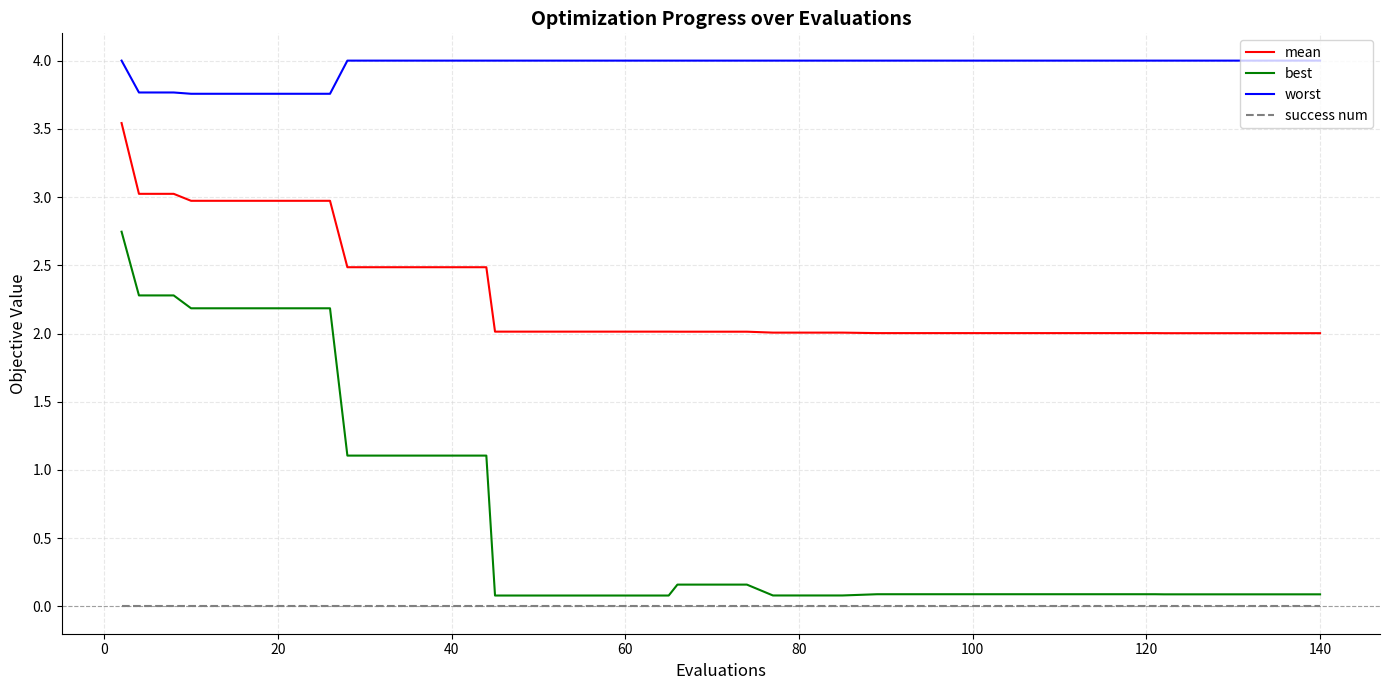

List the series in order of their peak value, highest first.

worst, mean, best, success num